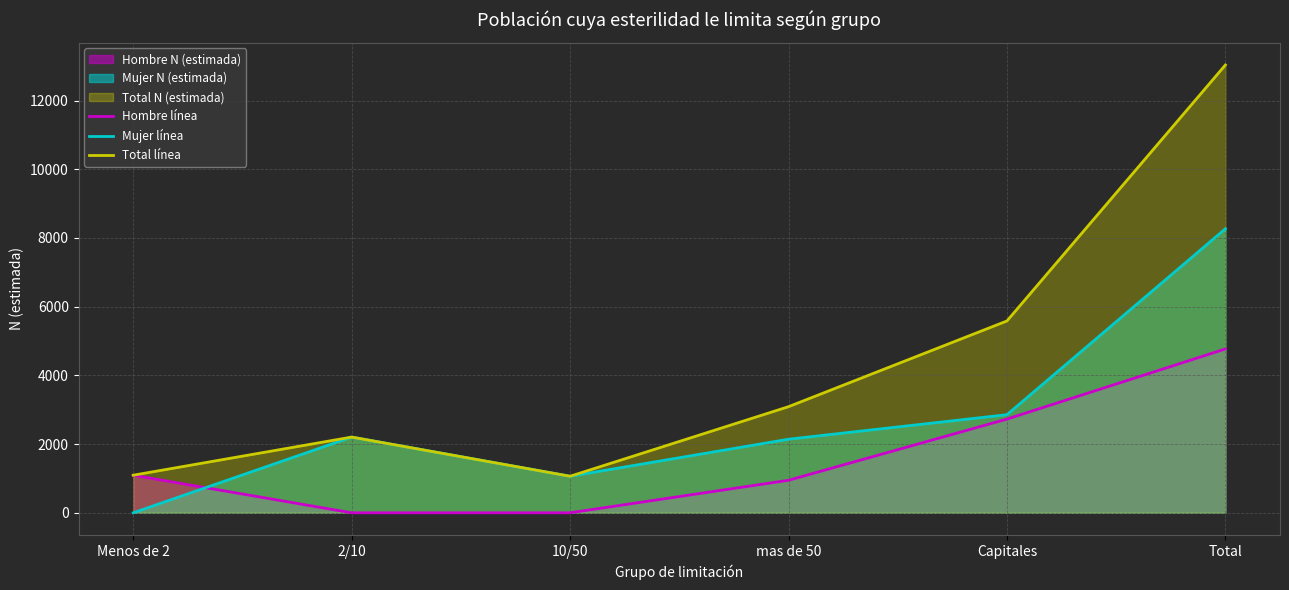

Between which two adjacent categories do Hombre línea and Mujer línea first intersect?

Menos de 2 and 2/10